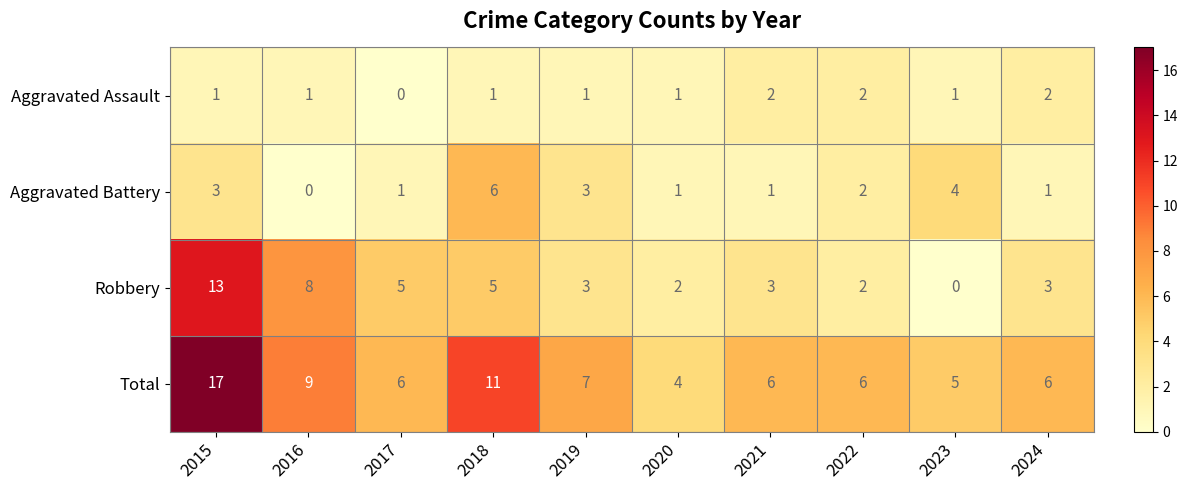

What is the greatest value displayed?

17